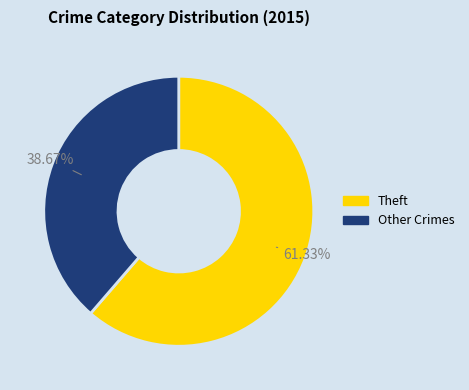

To the nearest percent, what is the average slice percentage?

50%